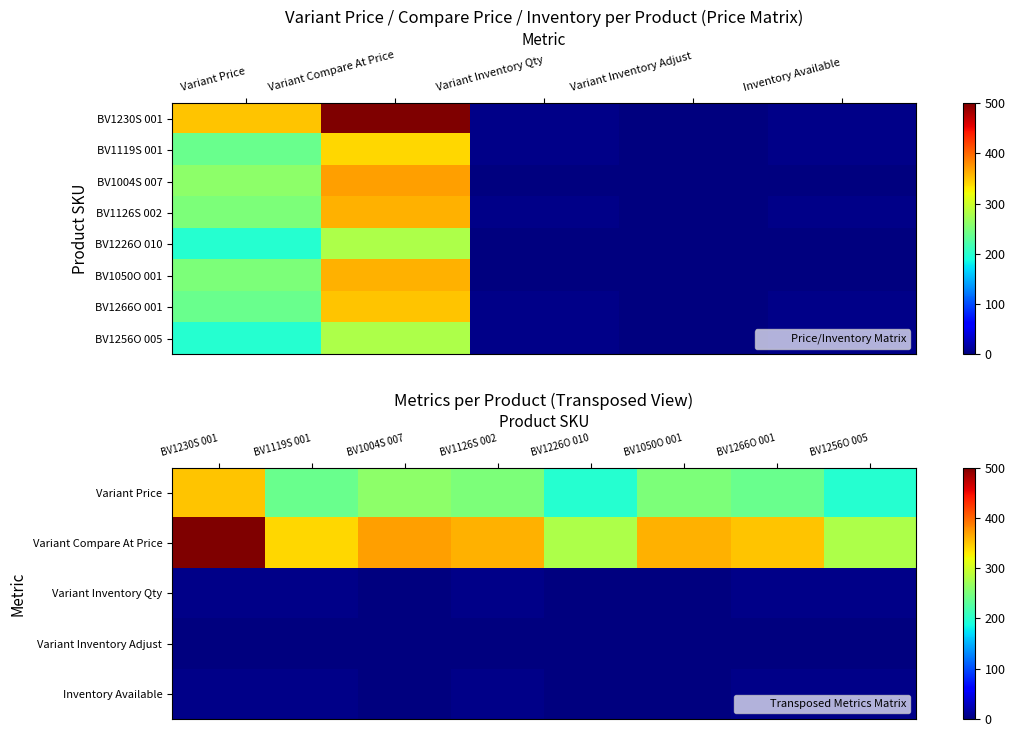

Between Variant Inventory Qty and Variant Price, which is larger?

Variant Price